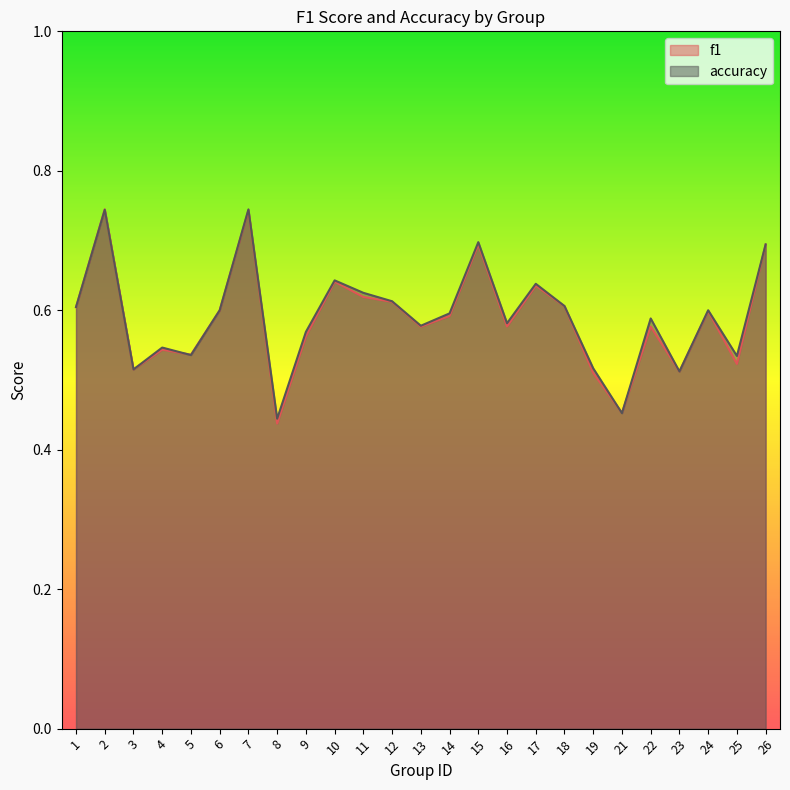

True or false: accuracy has more than 2 points higher than both neighbors.

True